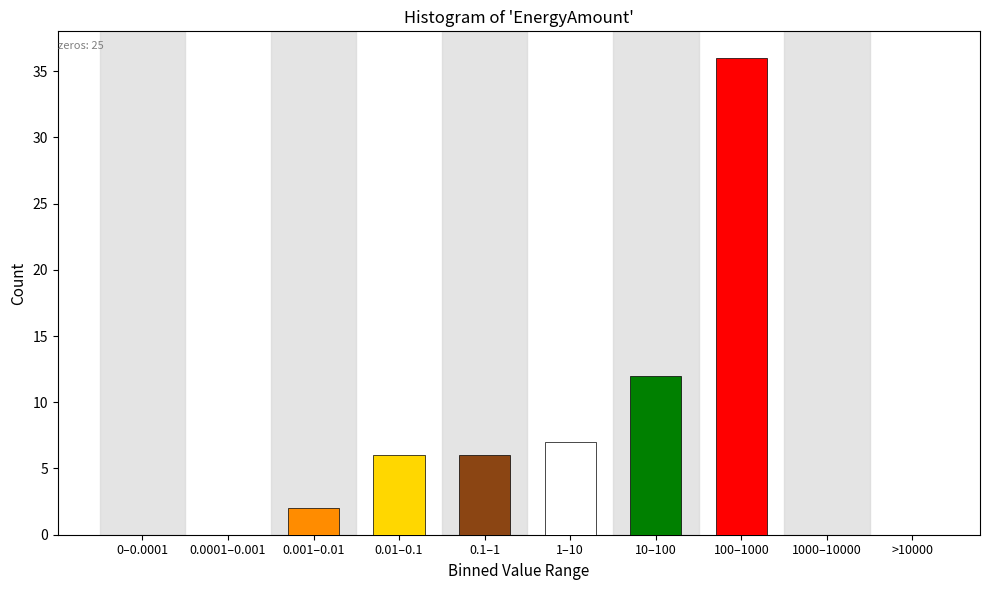

Reading left to right, extract all data points from this chart.

0–0.0001=0	0.0001–0.001=0	0.001–0.01=2	0.01–0.1=6	0.1–1=6	1–10=7	10–100=12	100–1000=36	1000–10000=0	>10000=0